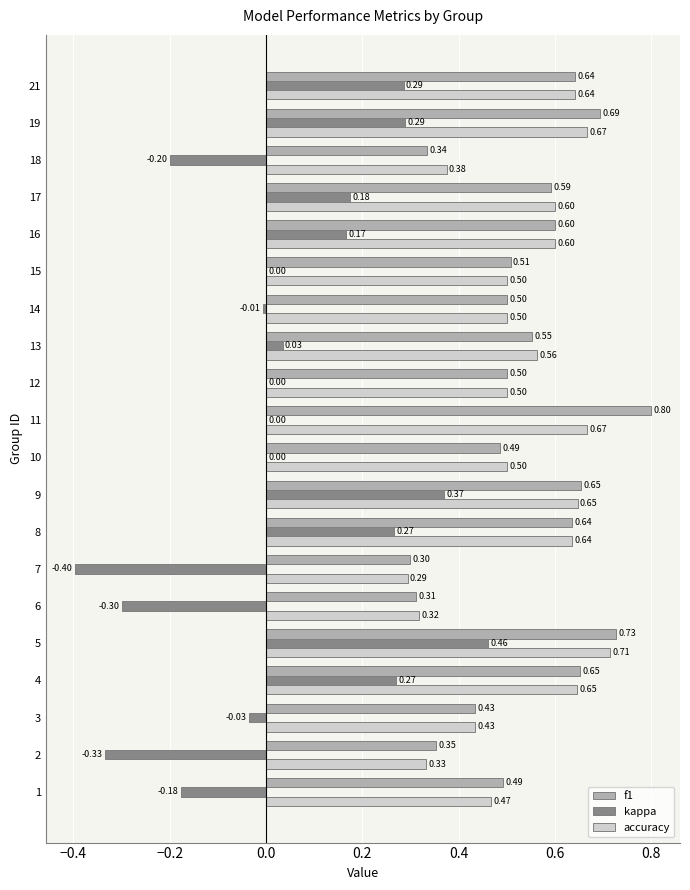

At which category is the sum across all series the highest?

5